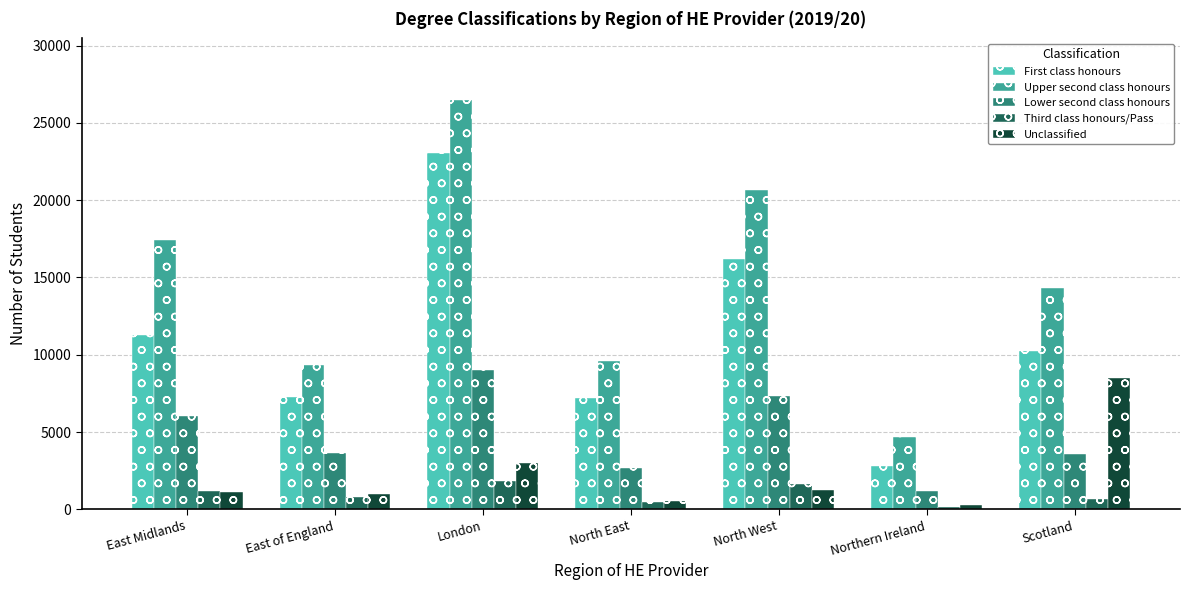

What is the sum of all Lower second class honours values?

33490